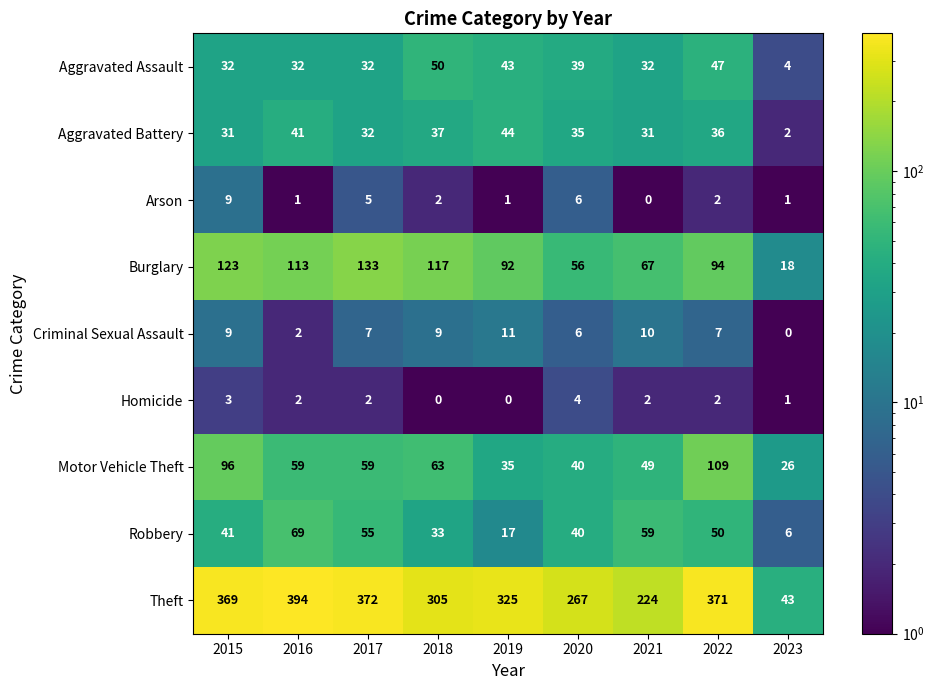

List the series in order of their peak value, highest first.

Theft, Burglary, Motor Vehicle Theft, Robbery, Aggravated Assault, Aggravated Battery, Criminal Sexual Assault, Arson, Homicide